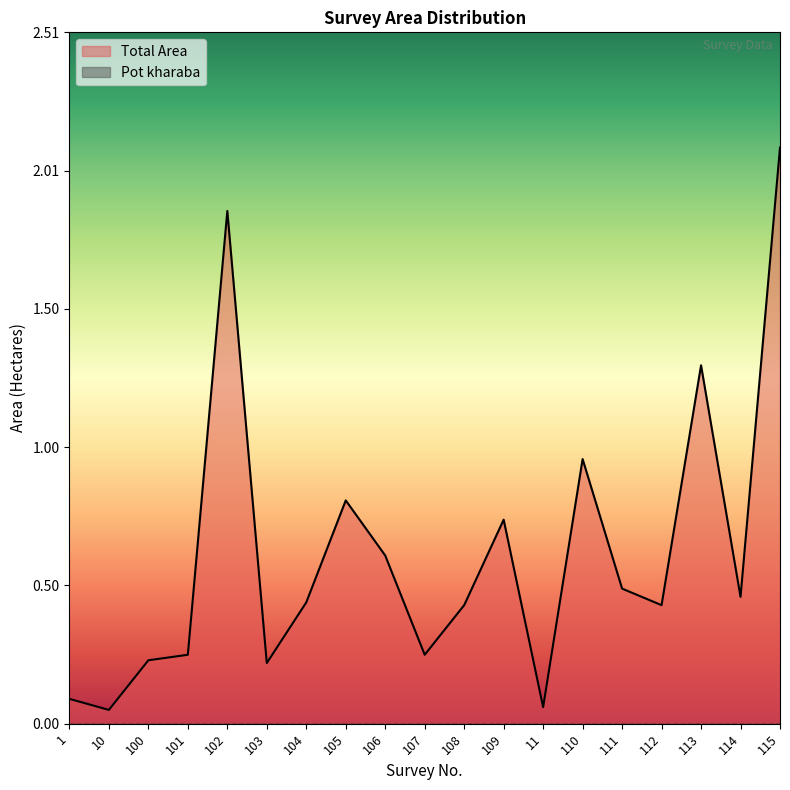

The value at 104 is 0.4. True or false?

True